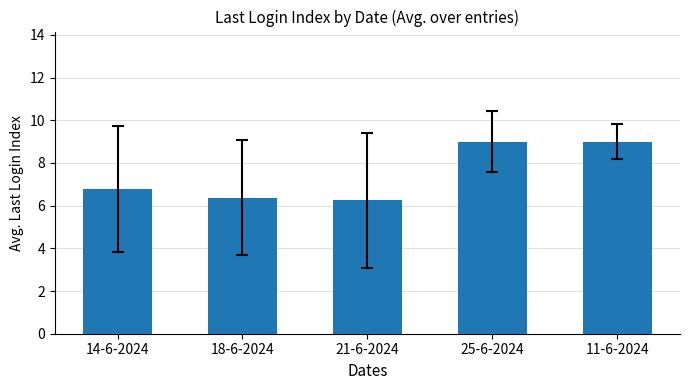

Count the number of data series in this chart.

1